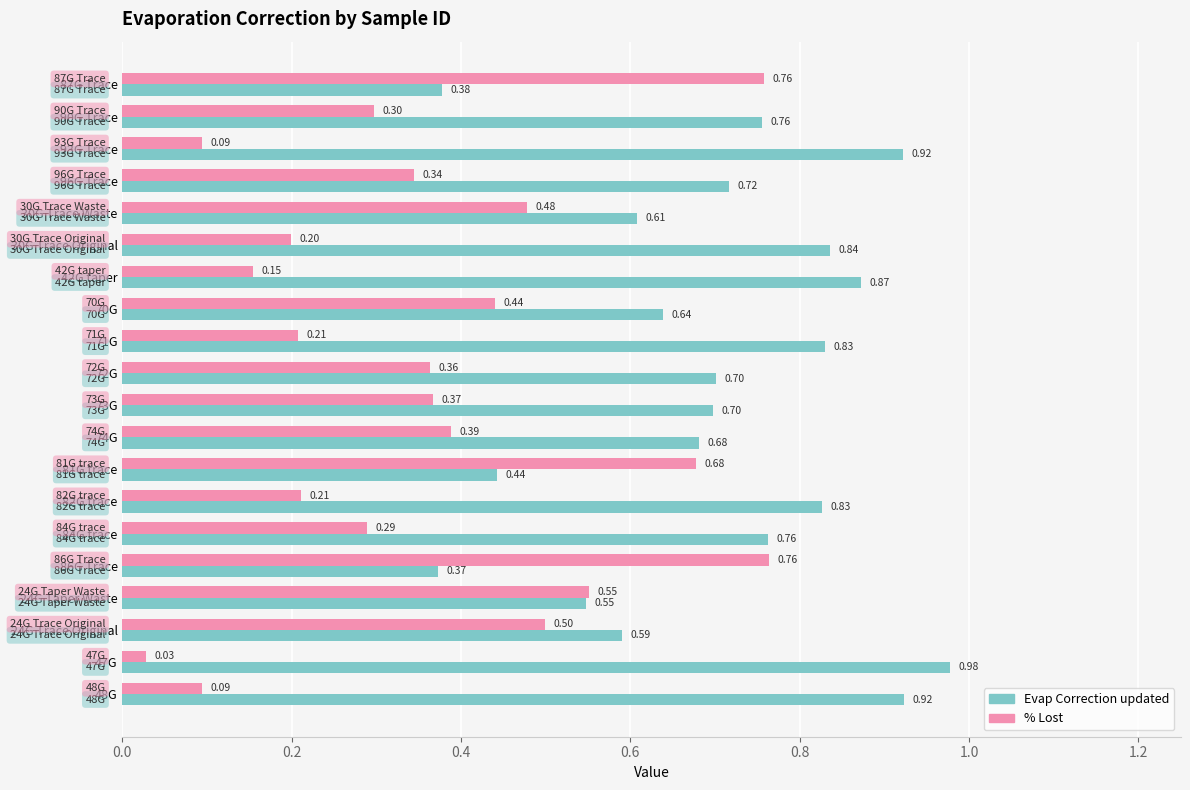

Rank the series by their maximum value, from lowest to highest.

% Lost, Evap Correction updated